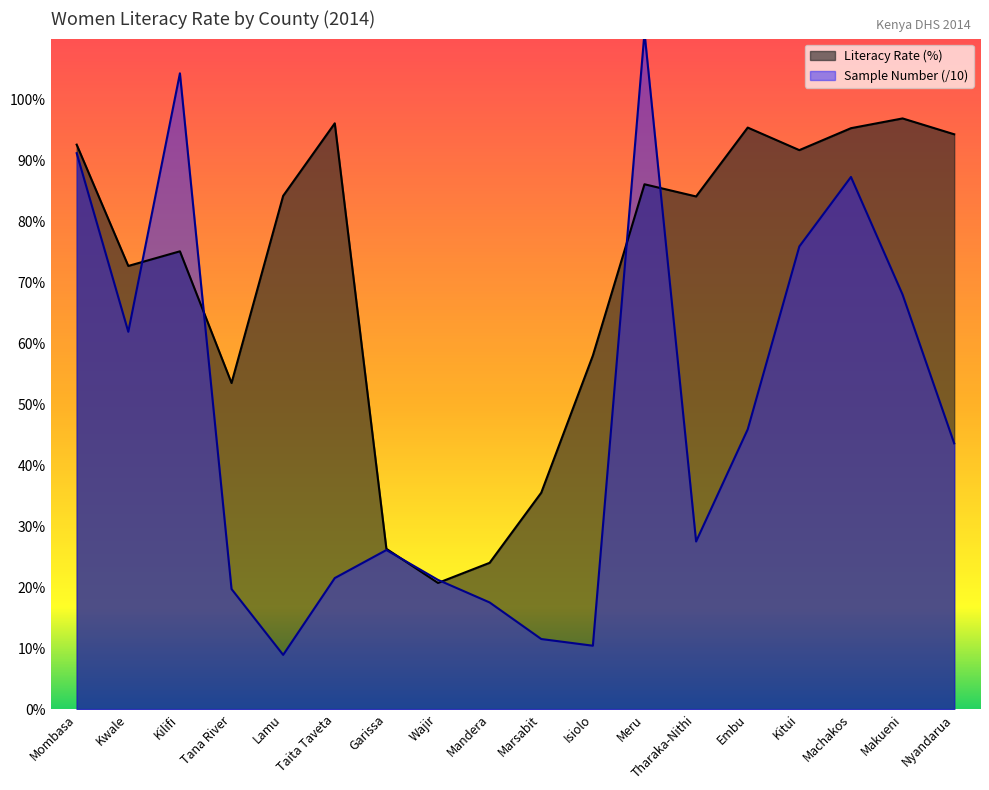

What position from the right is Tharaka-Nithi?

6